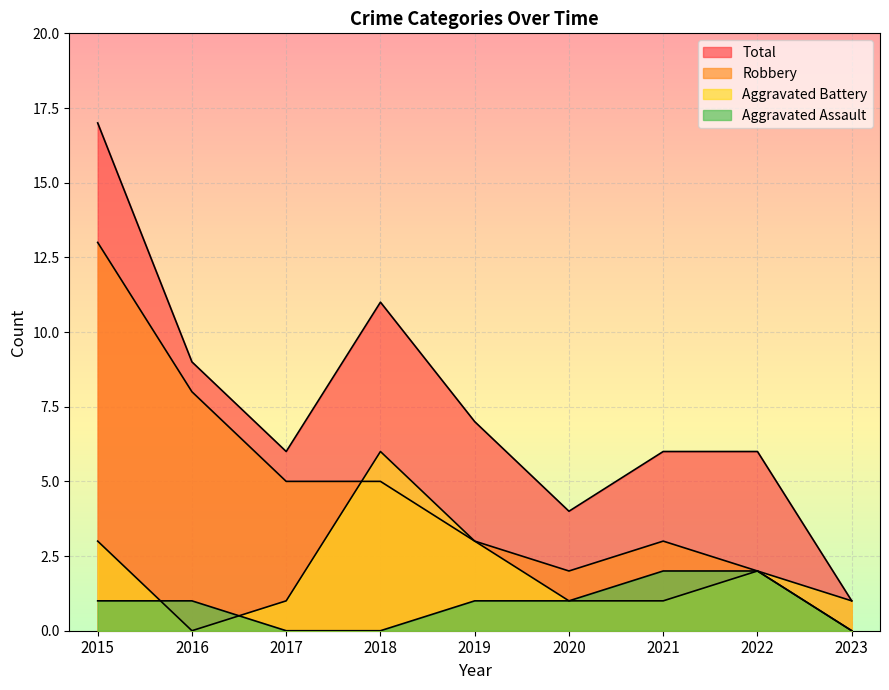

Reading left to right, what are all the values shown in this chart?

Aggravated Assault: 2015=1	2016=1	2017=0	2018=0	2019=1	2020=1	2021=2	2022=2	2023=0
Aggravated Battery: 2015=3	2016=0	2017=1	2018=6	2019=3	2020=1	2021=1	2022=2	2023=1
Robbery: 2015=13	2016=8	2017=5	2018=5	2019=3	2020=2	2021=3	2022=2	2023=0
Total: 2015=17	2016=9	2017=6	2018=11	2019=7	2020=4	2021=6	2022=6	2023=1